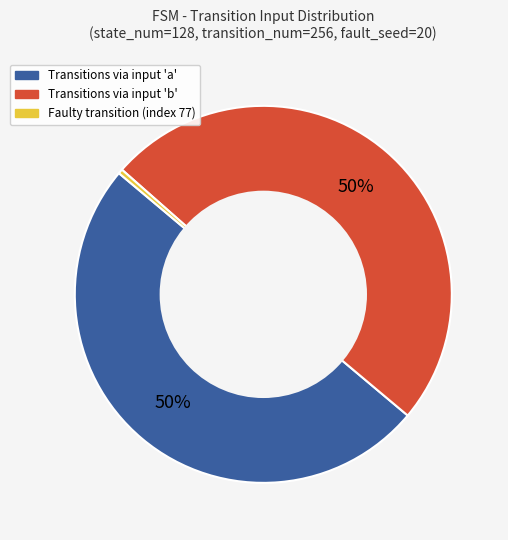

To the nearest percent, what is the difference between the largest and smallest slice percentages?

50%